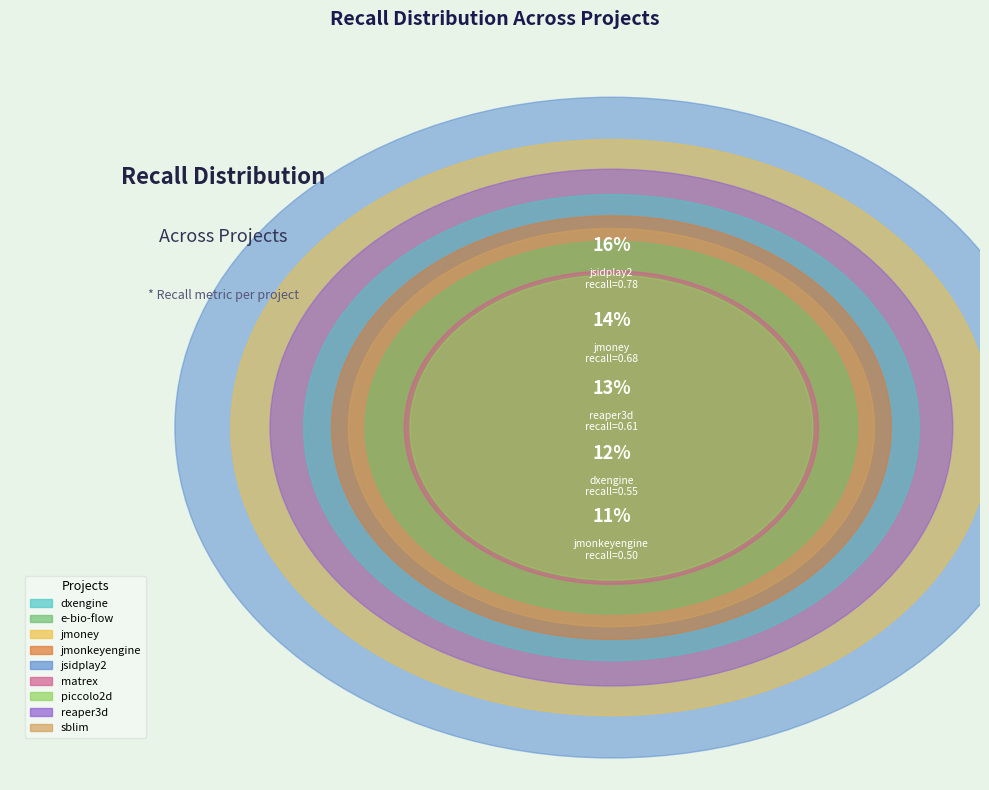

To the nearest percent, what is the combined percentage of e-bio-flow.csv and jmoney.csv?

24%